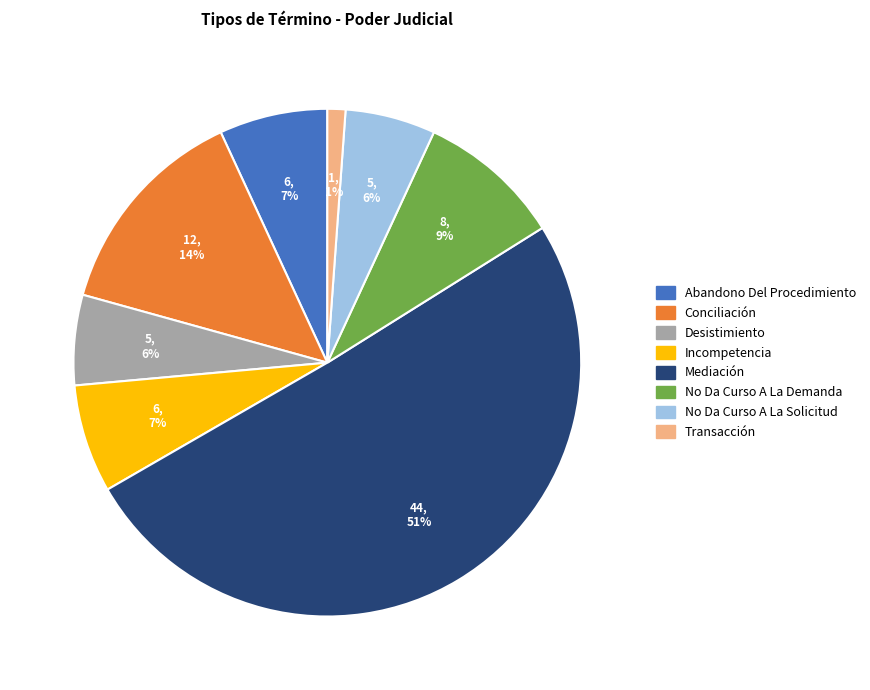

The Transacción slice represents 1% of the pie. True or false?

True